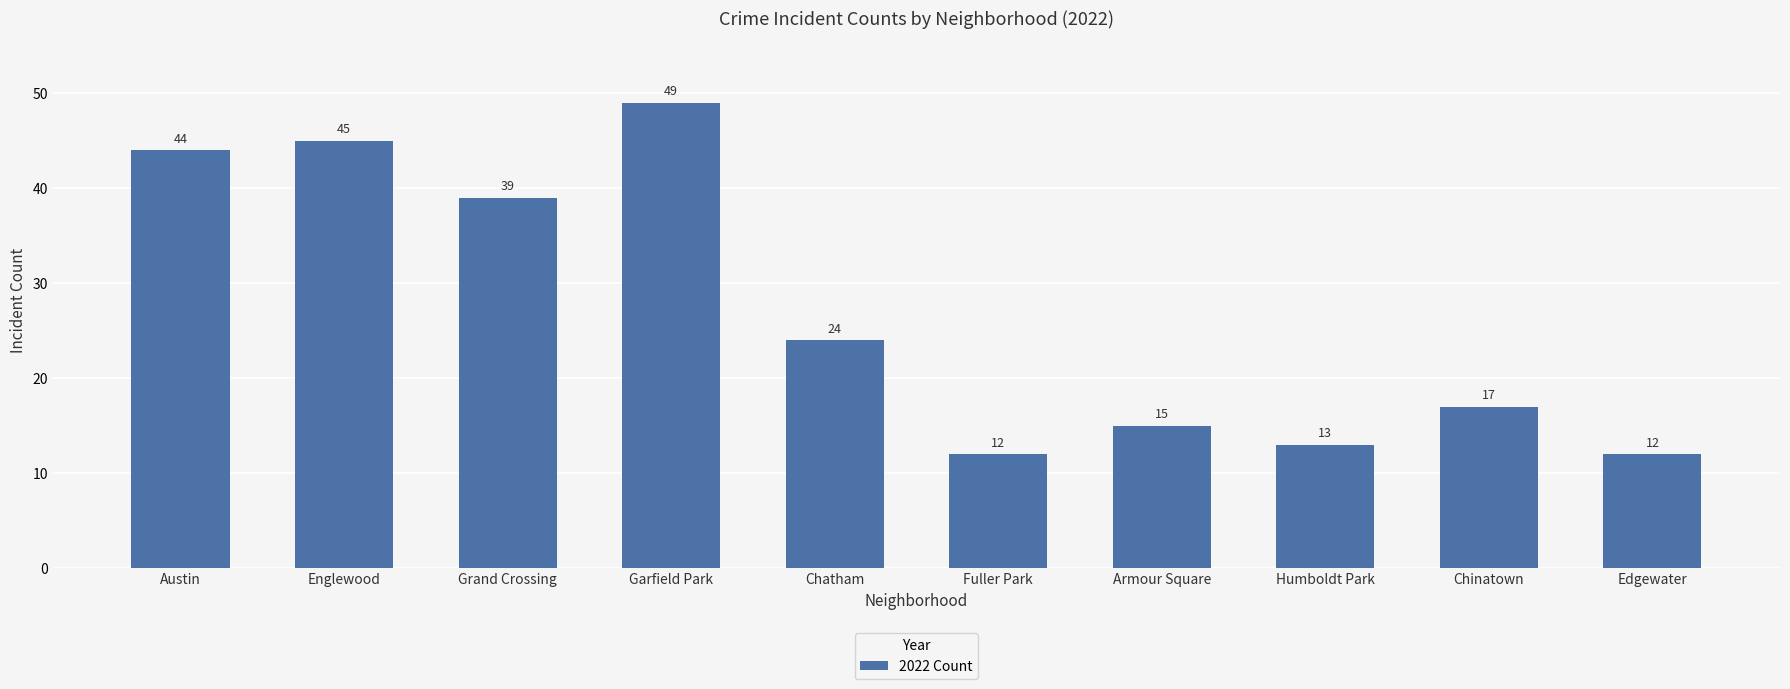

What is the greatest value displayed?

49